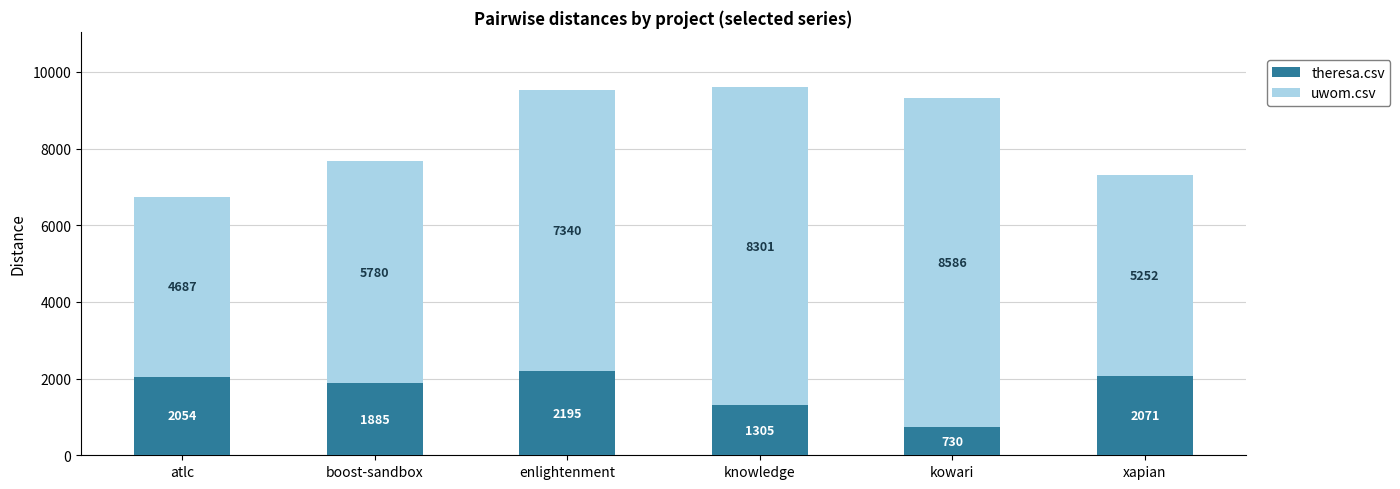

What is the sum of the theresa.csv values at xapian and knowledge?

3376.0